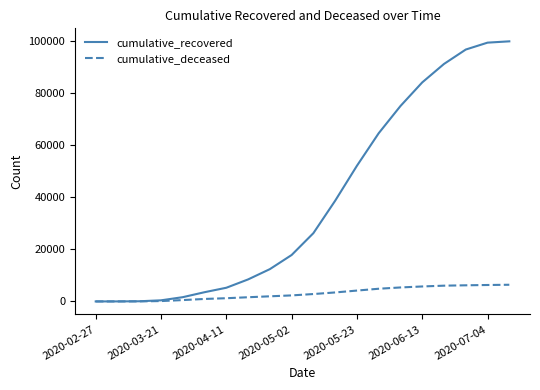

How many lines are shown in the chart?

2